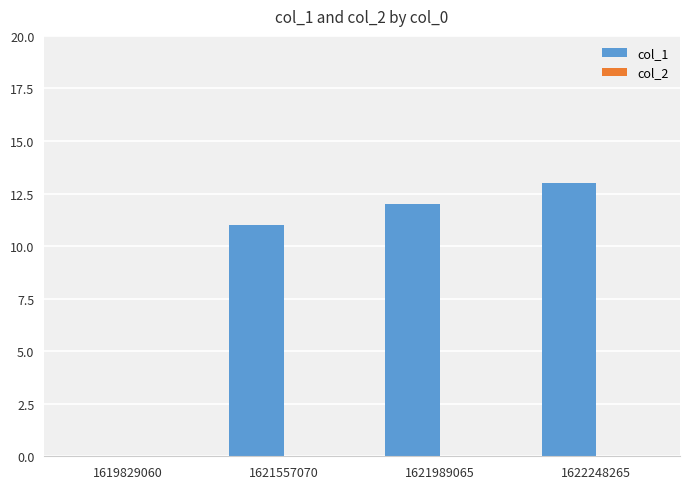

Are the bars grouped side by side (vs. stacked)?

No